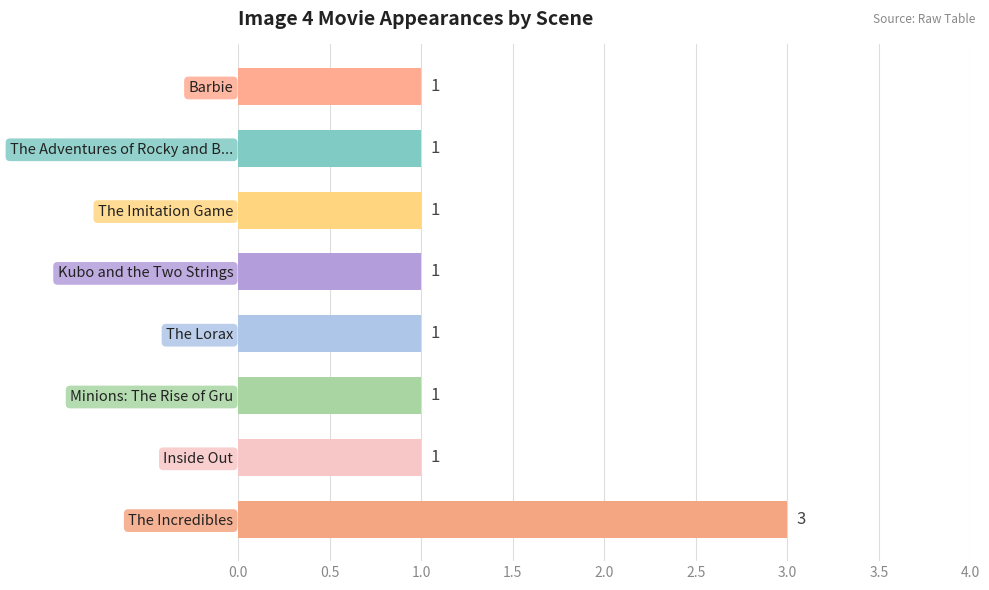

How many categories are shown in the chart?

8